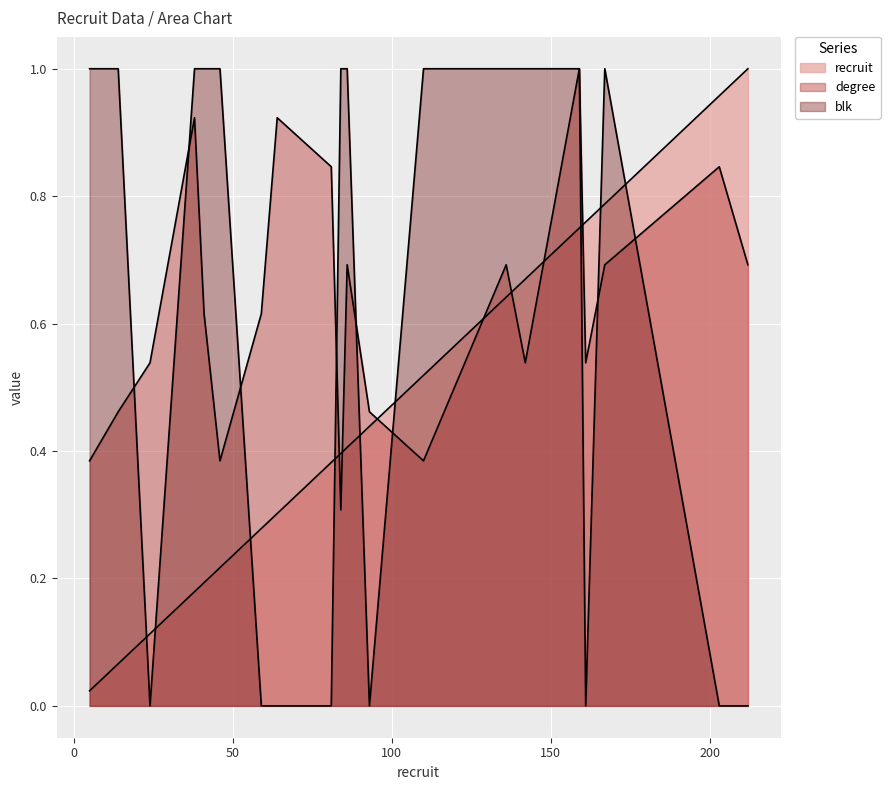

What is the average value of the degree series?

0.6